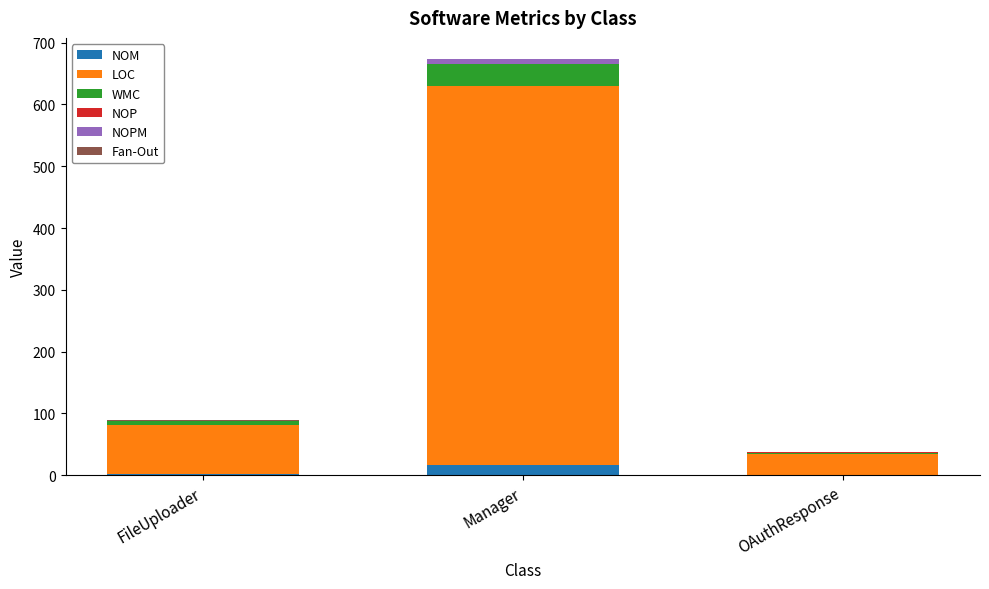

What is the maximum value for NOM?

17